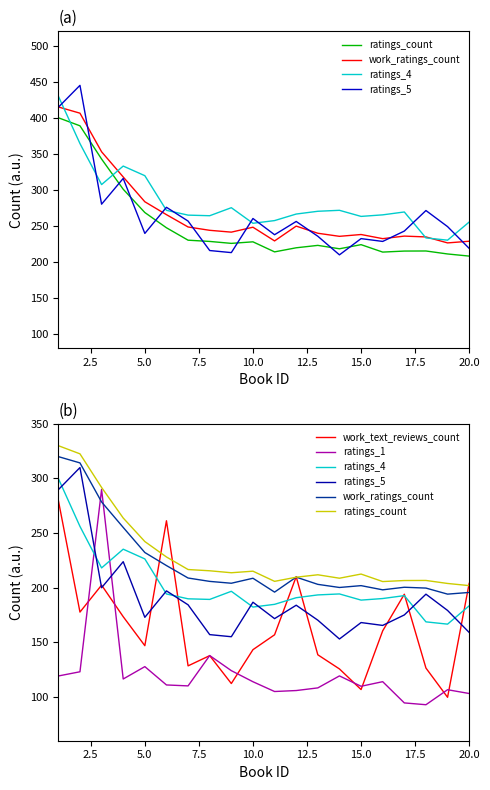

True or false: ratings_count and ratings_4 cross at least once.

False